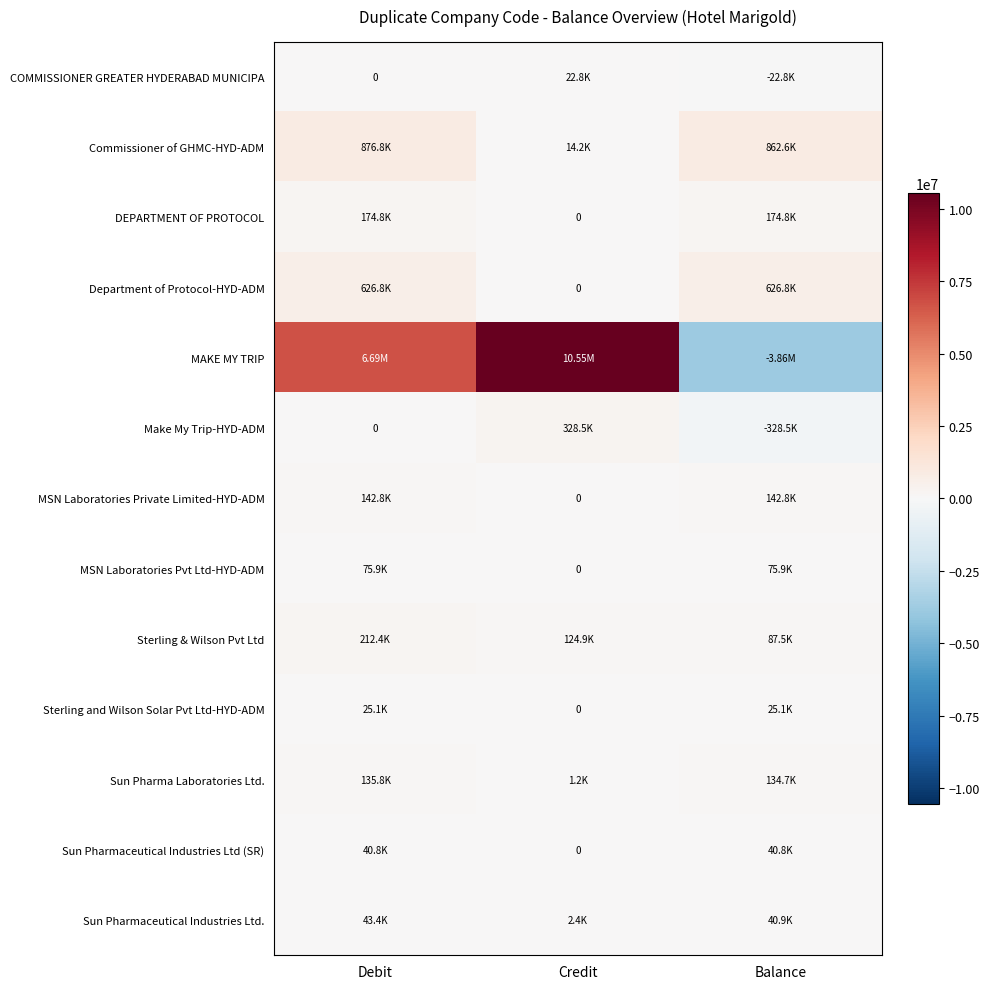

Which series changed the most between Credit and Balance?

MAKE MY TRIP